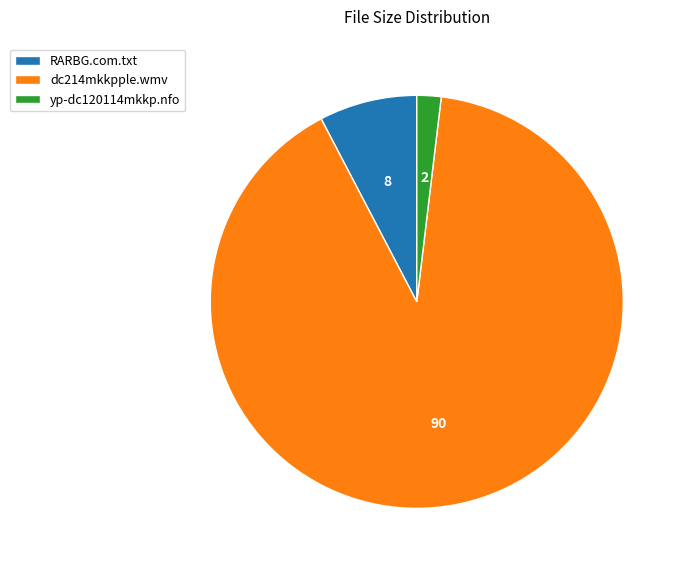

Which has a higher value, dc214mkkpple.wmv or yp-dc120114mkkp.nfo?

dc214mkkpple.wmv